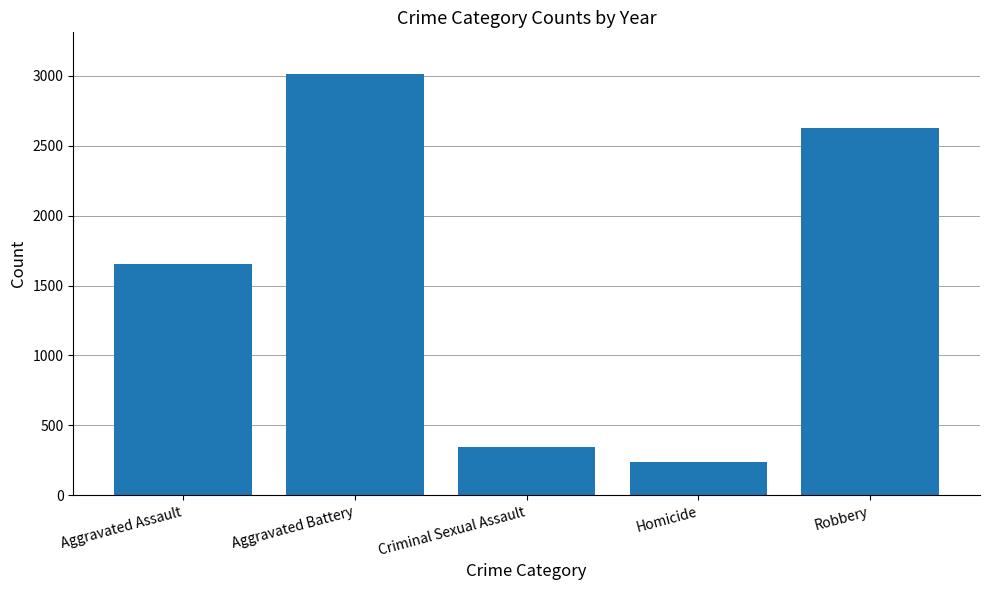

Is it true that the value at Aggravated Battery is 3011?

True